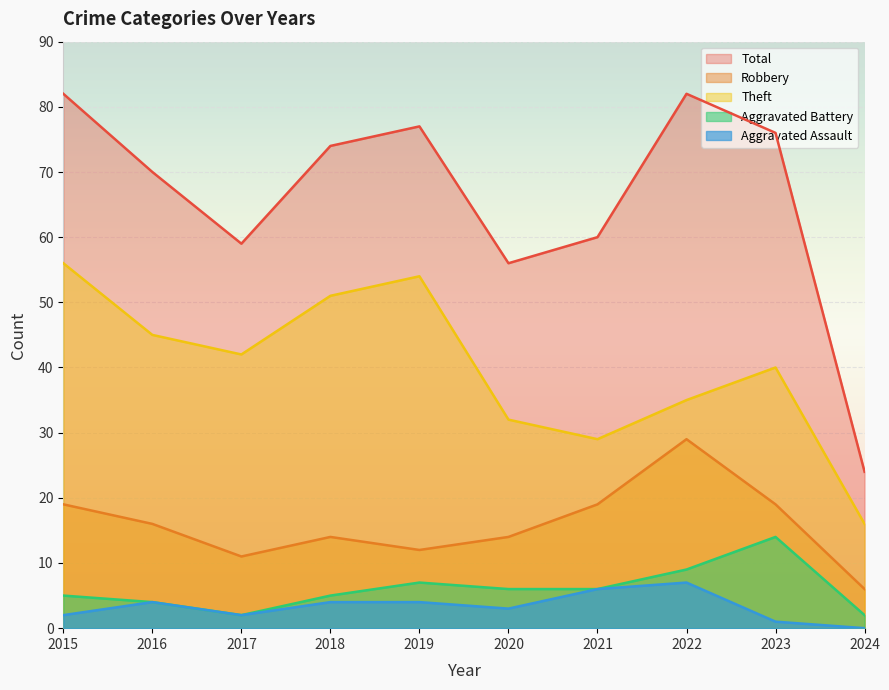

Read the Total value at 2023.

76